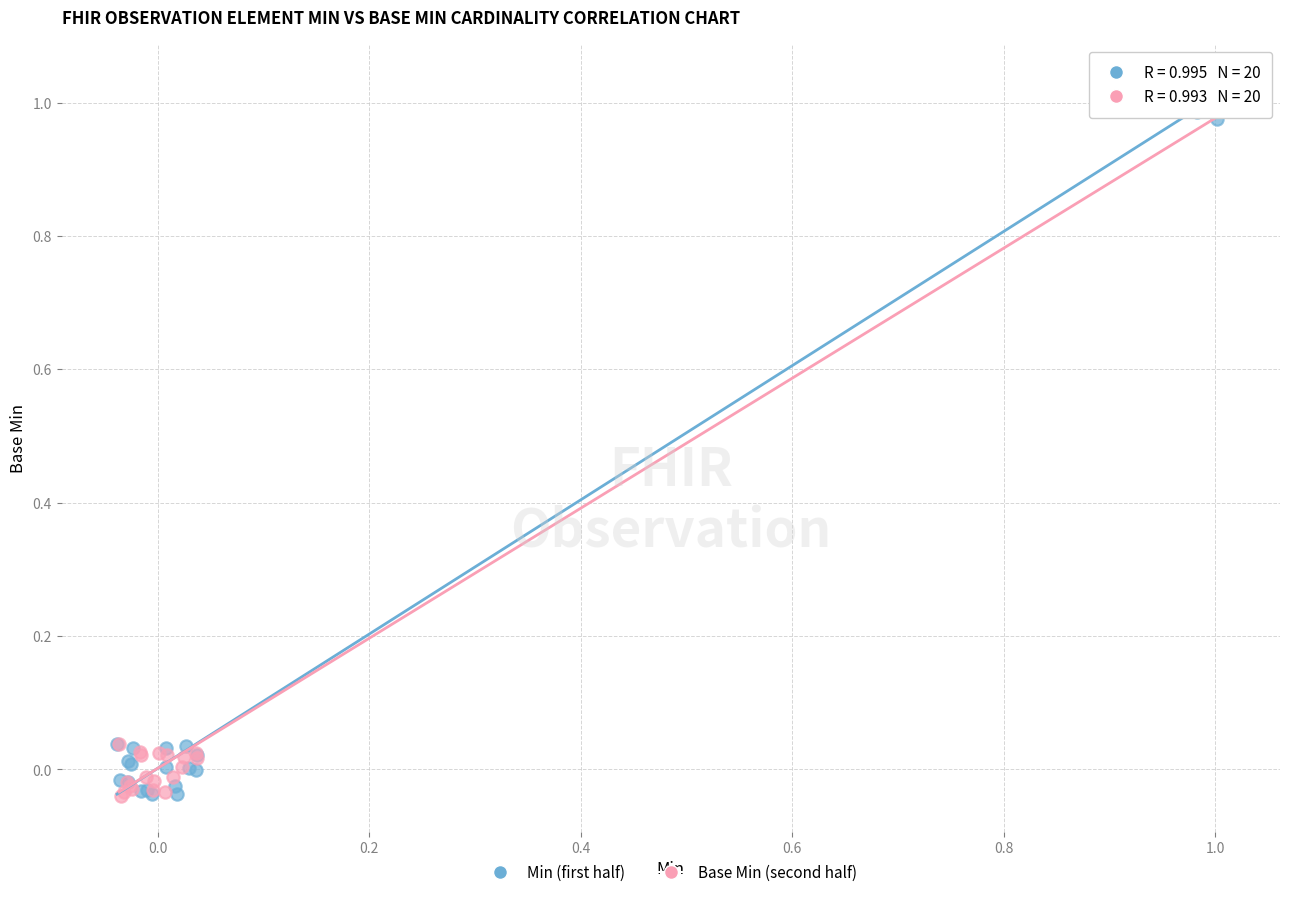

What are all the series names shown in the legend?

Min (first half), Base Min (second half)